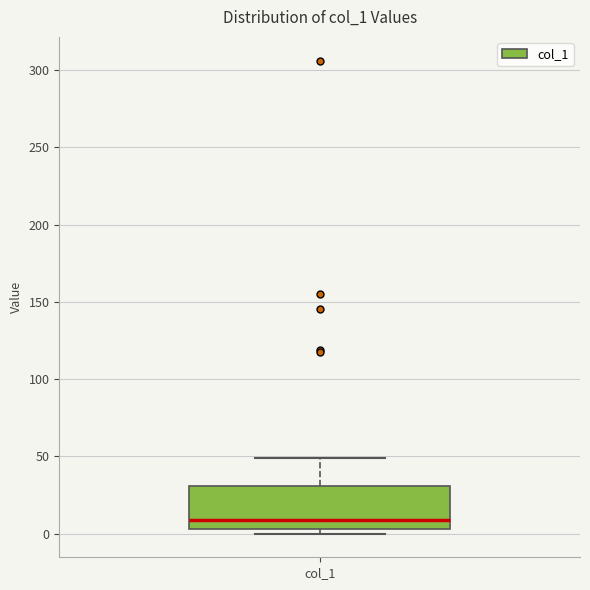

Transcribe this box plot: give where the median line is, the range the box spans, and where the two whiskers end, as read against the y-axis. The values are not printed on the chart, so give them approximately, as read against the axis.

median 10, box 5 to 30, whiskers 0 to 50